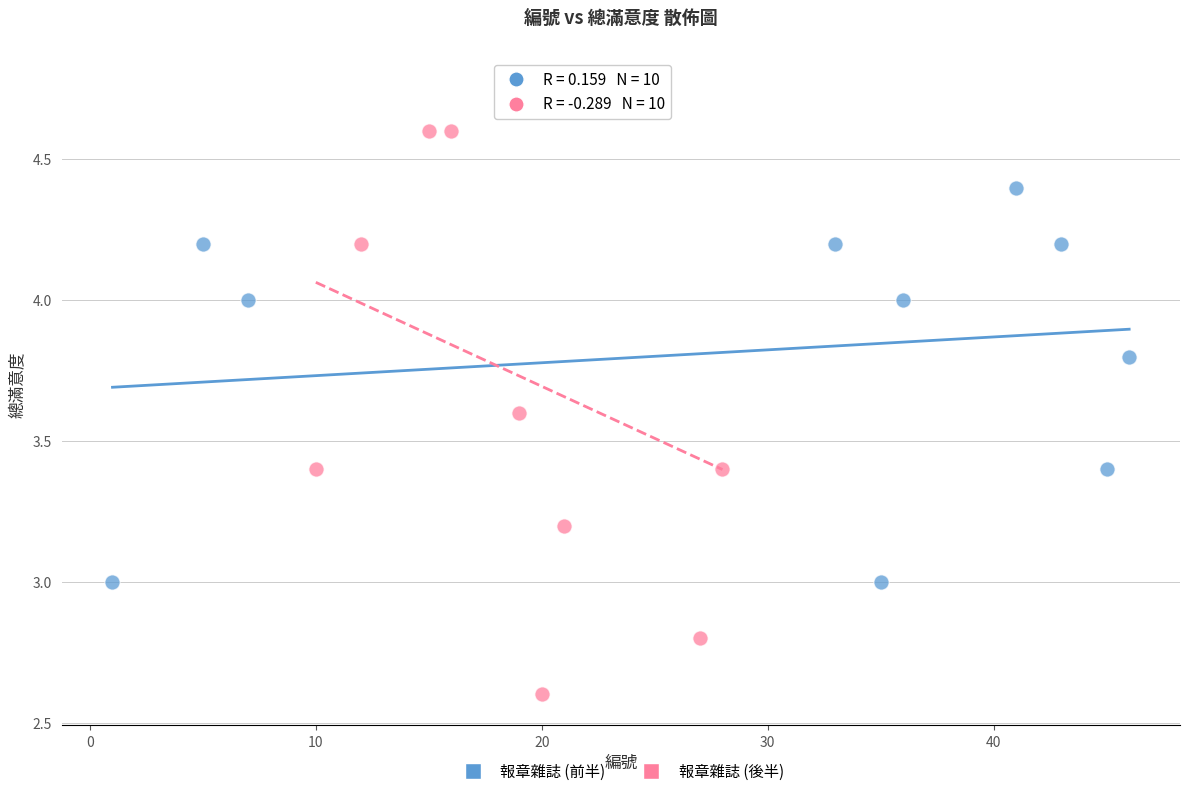

Which series contains the lowest Y value?

報章雜誌 (後半)